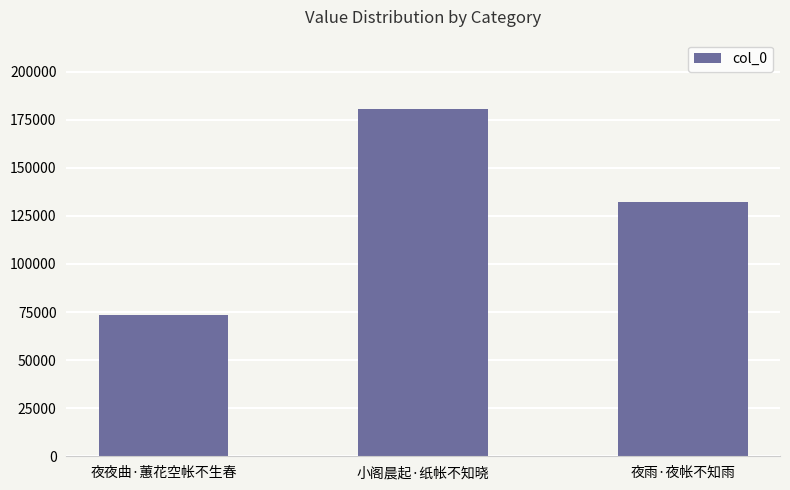

Does the chart contain stacked bars?

No